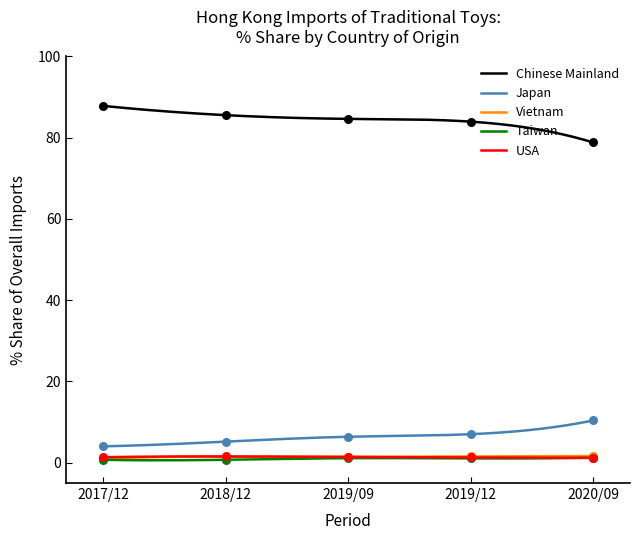

True or false: Chinese Mainland and USA cross at least once.

False